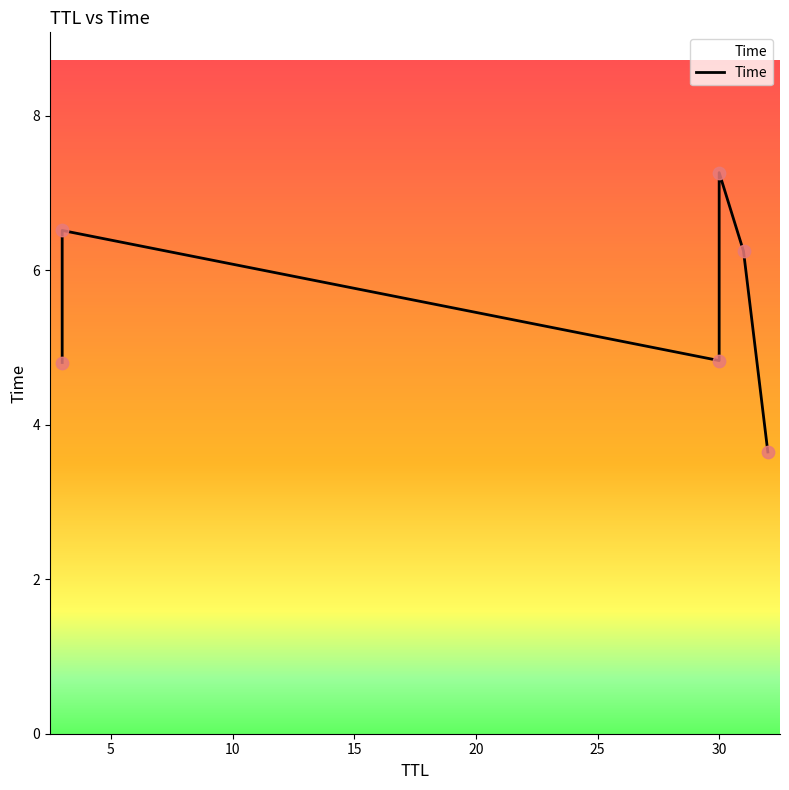

What is the change in value from 5 to 20?

-0.3